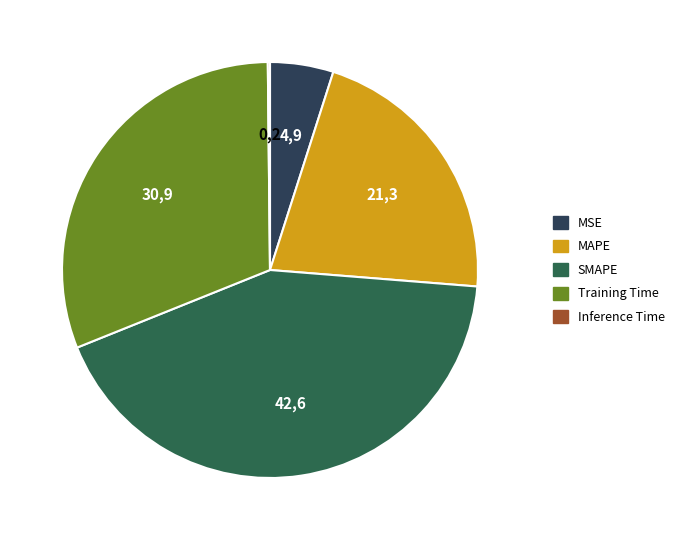

What is the largest slice in the pie chart?

SMAPE